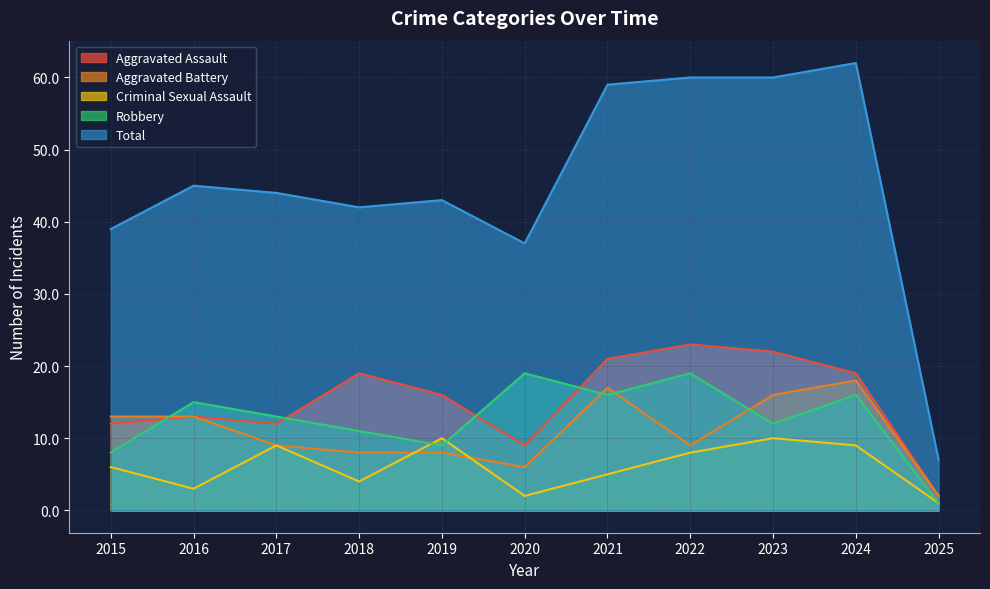

List the labels in order of Robbery value, smallest first.

2025, 2015, 2019, 2018, 2023, 2017, 2016, 2021, 2024, 2020, 2022